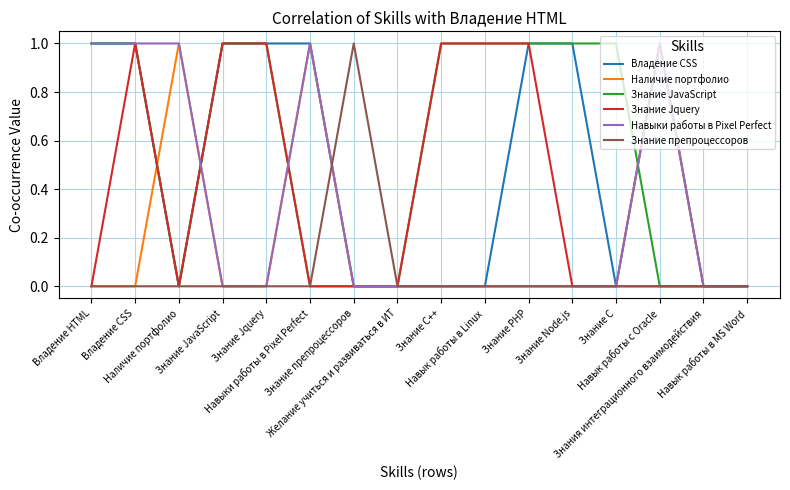

How many lines are shown in the chart?

6